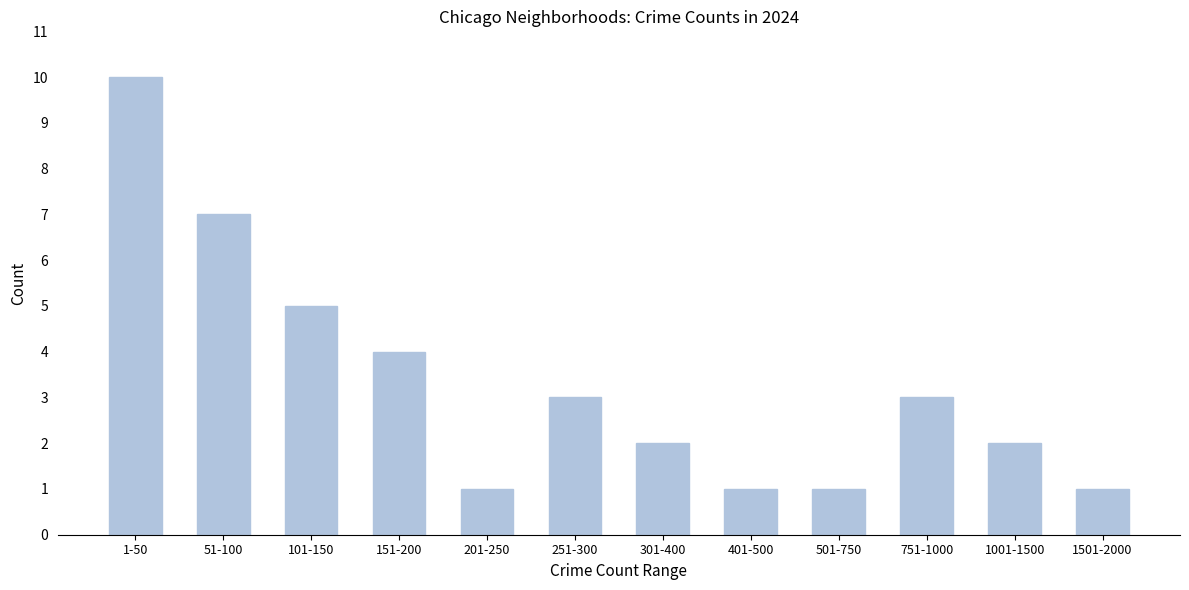

Reading left to right, what are all the values shown in this chart?

10	7	5	4	1	3	2	1	1	3	2	1